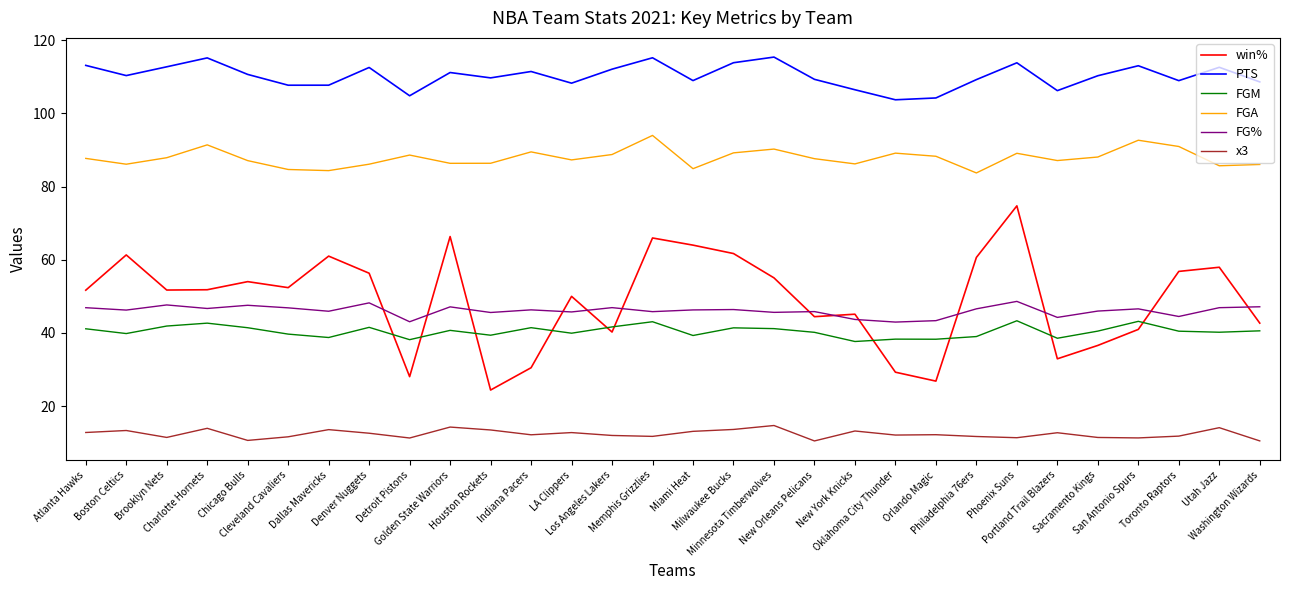

What are all the series names shown in the legend?

win%, PTS, FGM, FGA, FG%, x3